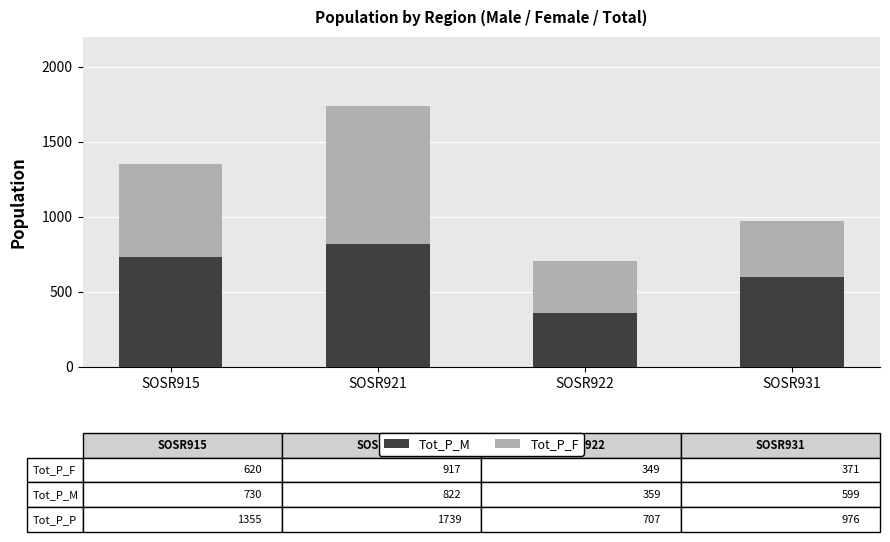

At which label does Tot_P_M reach its peak?

SOSR921